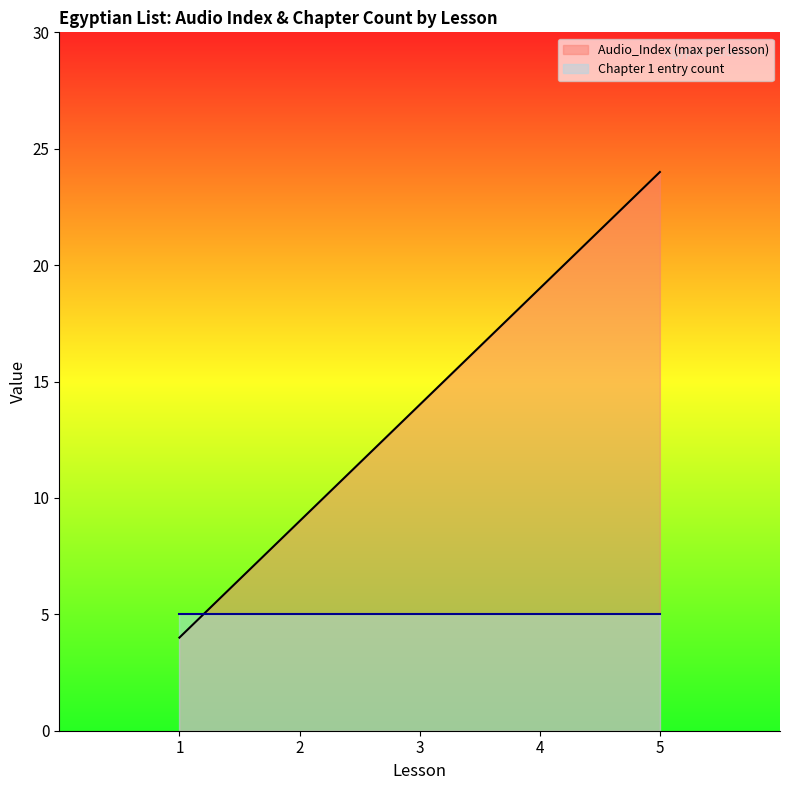

The value of Audio_Index at 2 is 0. True or false?

False